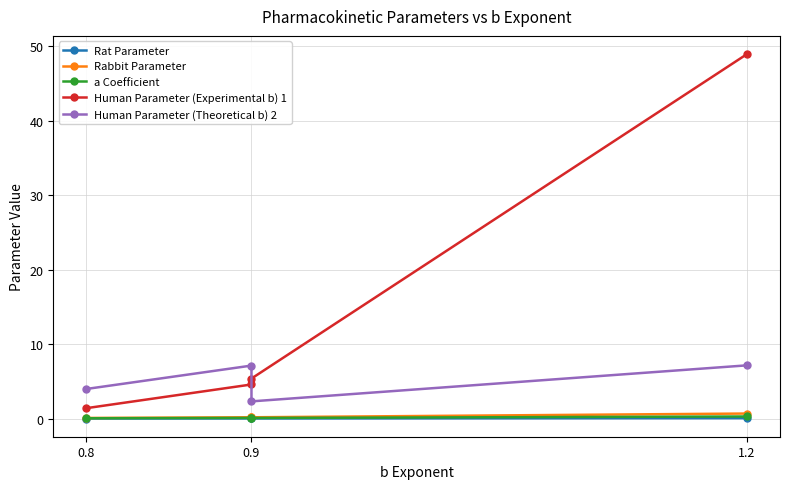

In Rat Parameter, how many points are higher than both neighbors (excluding endpoints)?

1